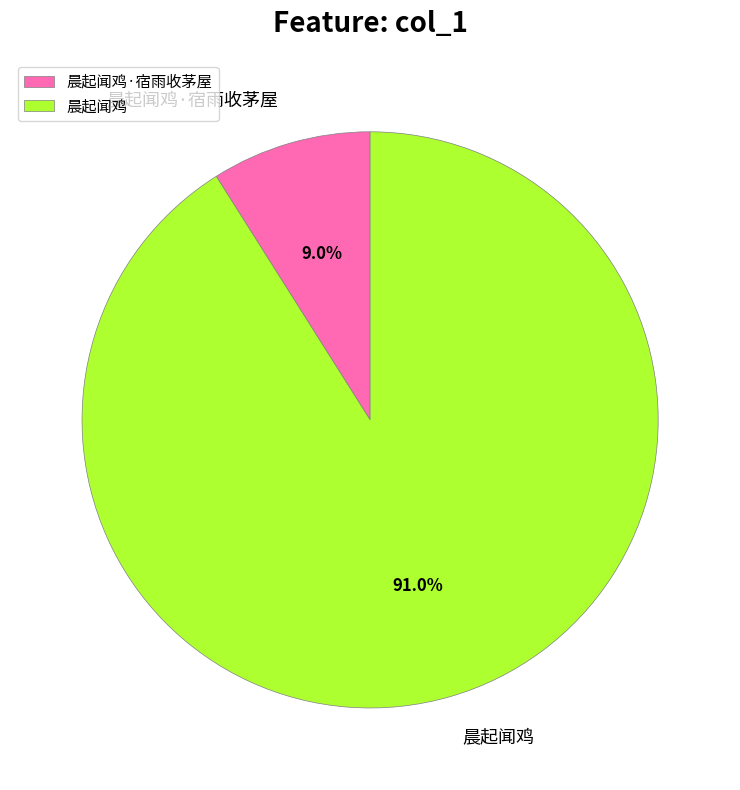

What is the largest slice in the pie chart?

晨起闻鸡